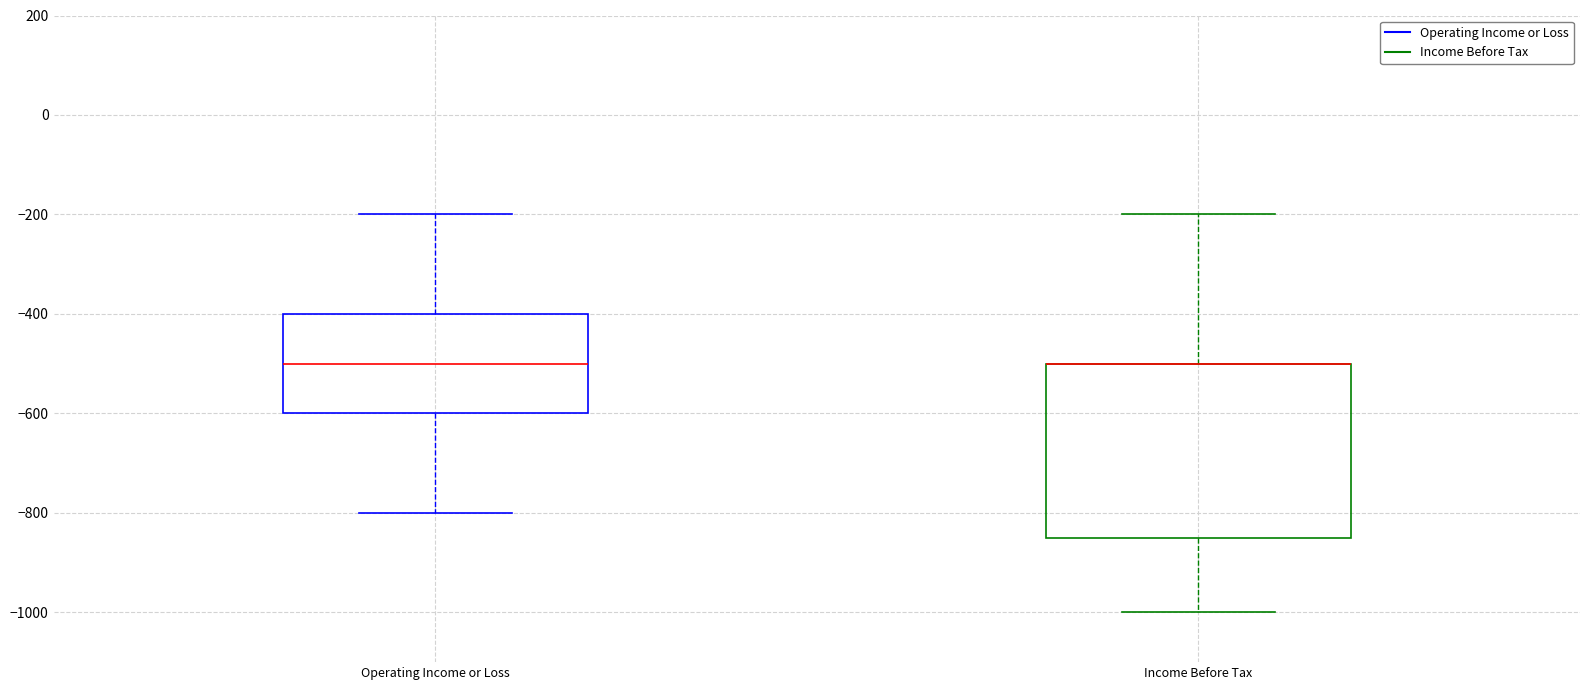

Reading left to right, transcribe this box plot: for each box, give where its median line is, the range the box spans, and where its two whiskers end, as read against the y-axis. The values are not printed on the chart, so give them approximately, as read against the axis.

Operating Income or Loss: median -500, box -600 to -400, whiskers -800 to -200
Income Before Tax: median -500 (drawn on the box's upper edge), box -840 to -500, whiskers -1000 to -200